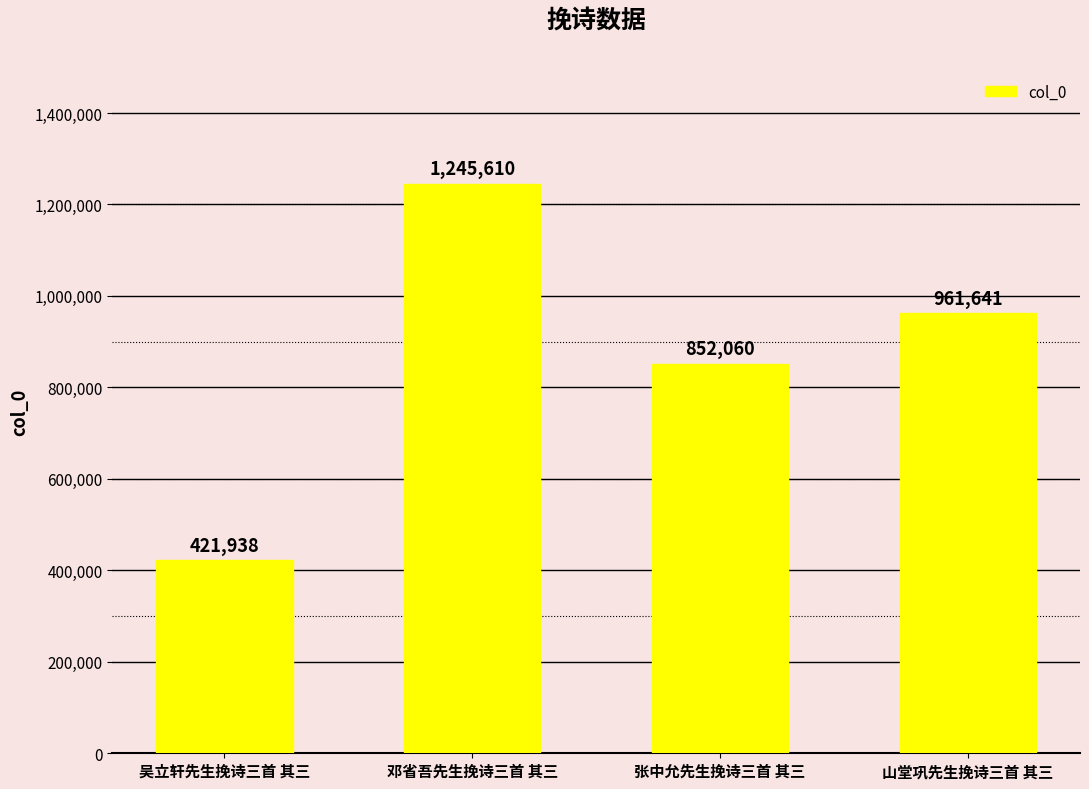

Approximately how many times larger is the value at 吴立轩先生挽诗三首 其三 compared to 山堂巩先生挽诗三首 其三?

0.4